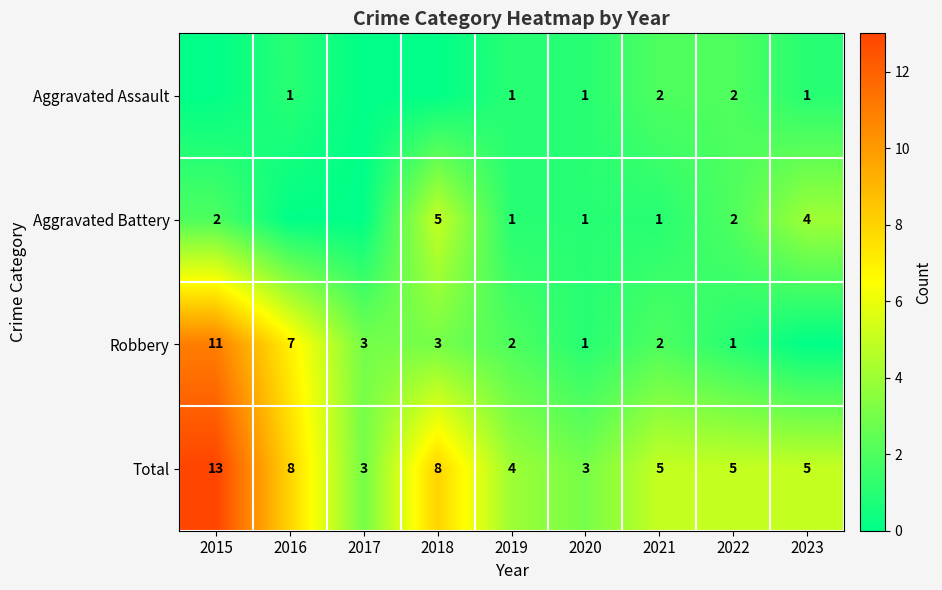

Is it true that Aggravated Assault equals 2 at 2022?

True